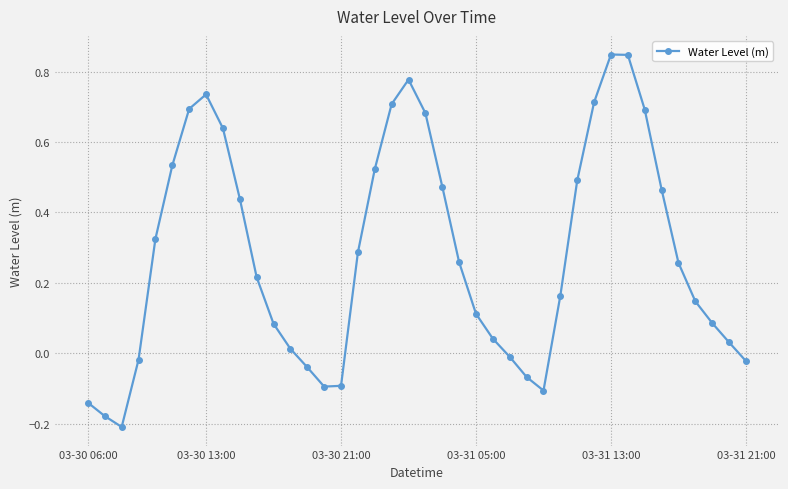

Does the chart have visible grid lines?

Yes